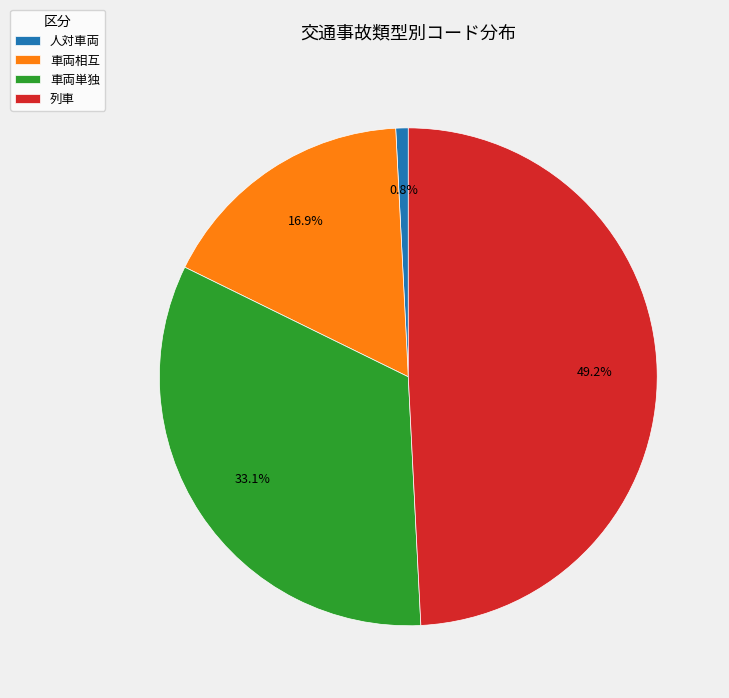

Which has a higher value, 列車 or 人対車両?

列車